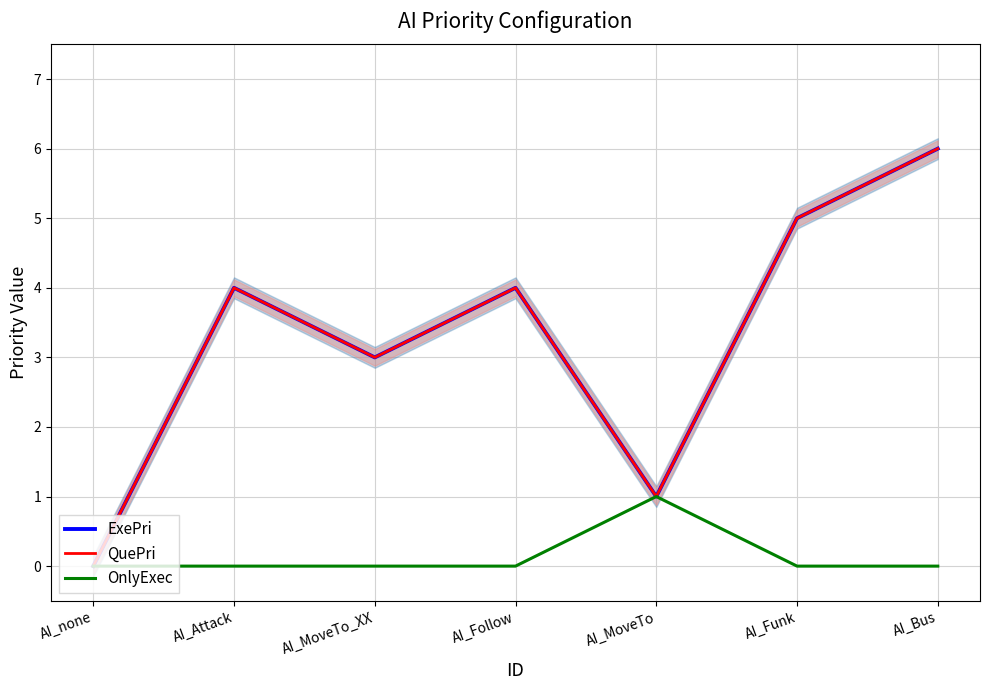

At which category is the sum across all series the highest?

AI_Bus